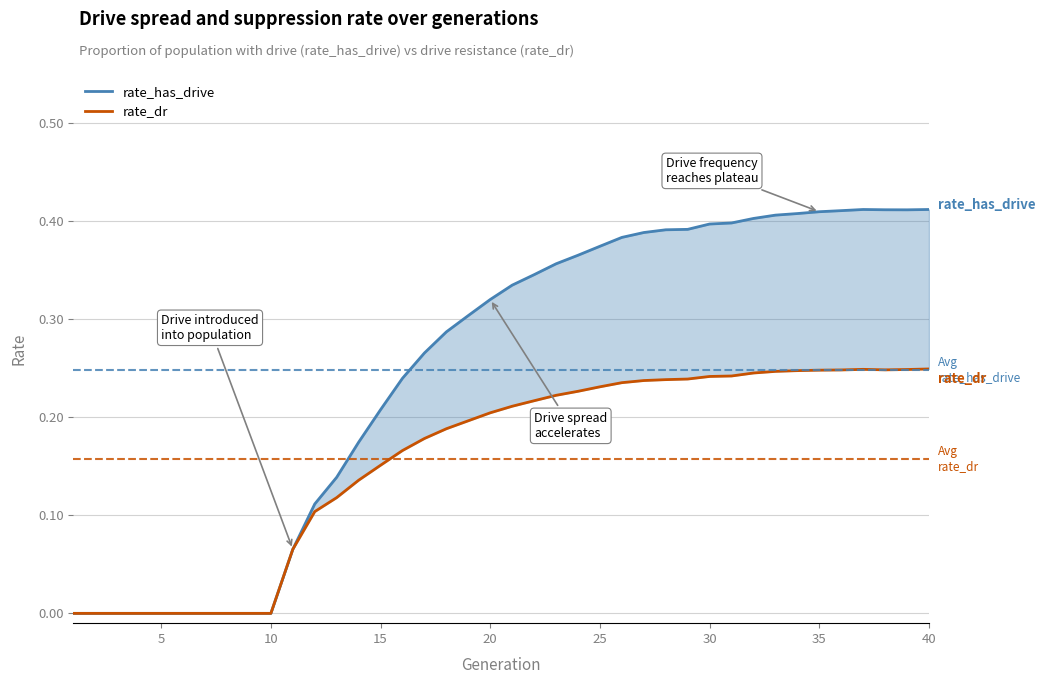

The value of rate_dr at 16 is 0.1. True or false?

False